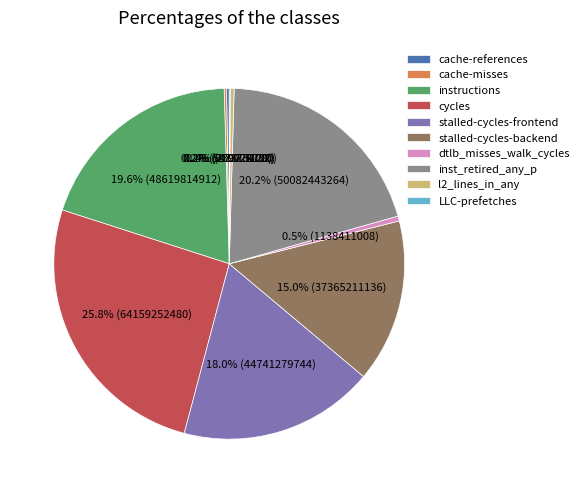

Is there a majority slice in this chart?

No